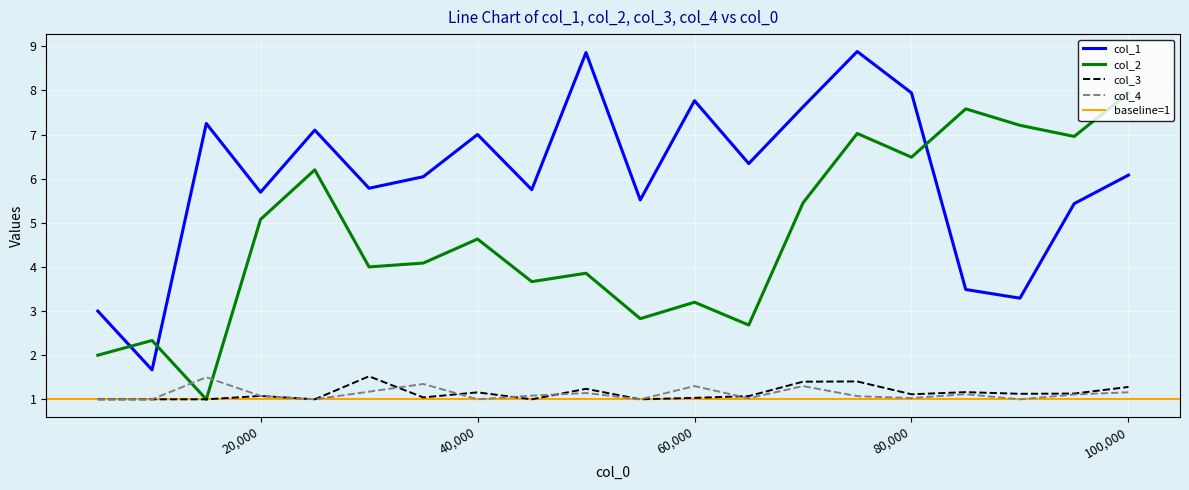

Reading right to left, what are all the values shown in this chart?

col_1: 6.1	5.4	3.3	3.5	7.9	8.9	7.6	6.3	7.8	5.5	8.9	5.8	7.0	6.0	5.8	7.1	5.7	7.2	1.7	3.0
col_2: 7.9	7.0	7.2	7.6	6.5	7.0	5.5	2.7	3.2	2.8	3.9	3.7	4.6	4.1	4.0	6.2	5.1	1.0	2.3	2.0
col_3: 1.3	1.1	1.1	1.2	1.1	1.4	1.4	1.1	1.0	1.0	1.2	1.0	1.2	1.0	1.5	1.0	1.1	1.0	1.0	1.0
col_4: 1.2	1.1	1.0	1.1	1.0	1.1	1.3	1.0	1.3	1.0	1.1	1.1	1.0	1.3	1.2	1.0	1.1	1.5	1.0	1.0